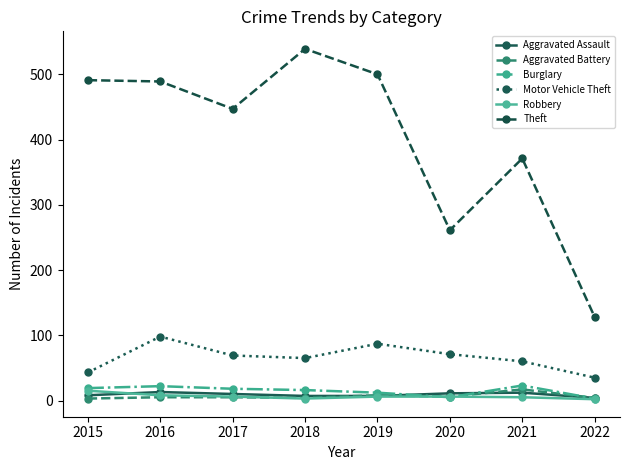

What is the value of the Burglary point at the 7th from the left?

23